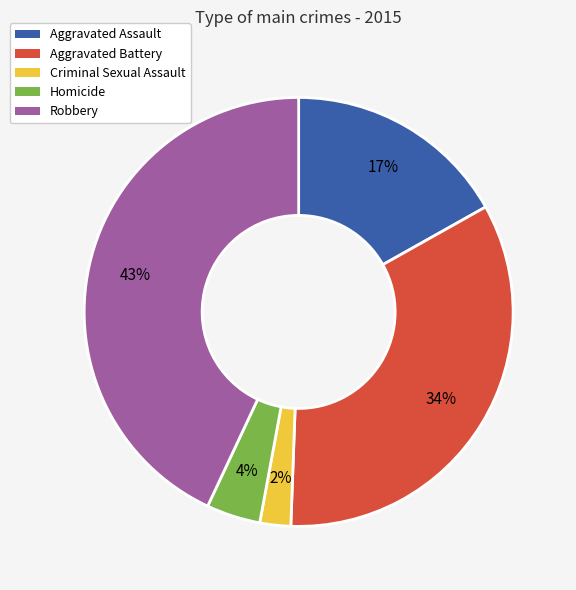

How many slices are in this pie chart?

5